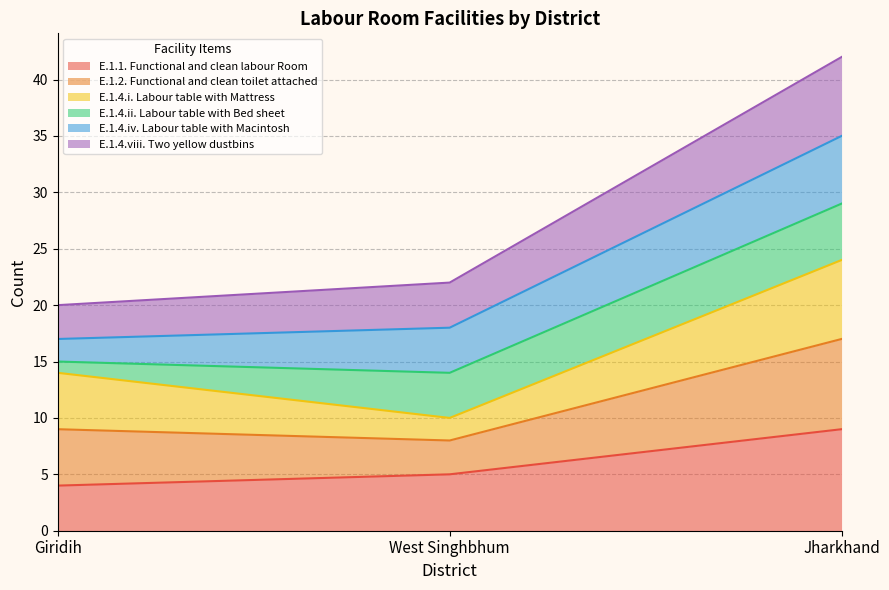

The value of E.1.1. Functional and clean labour Room at Jharkhand is 3. True or false?

False